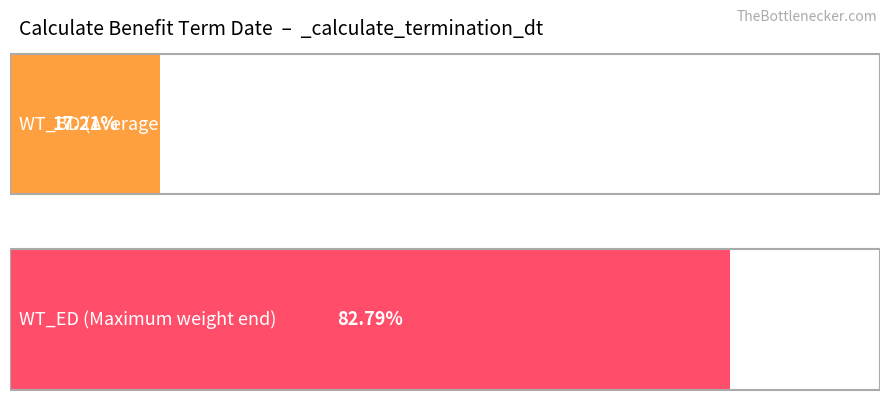

What value does the WT_BD series have at 57?

0.2